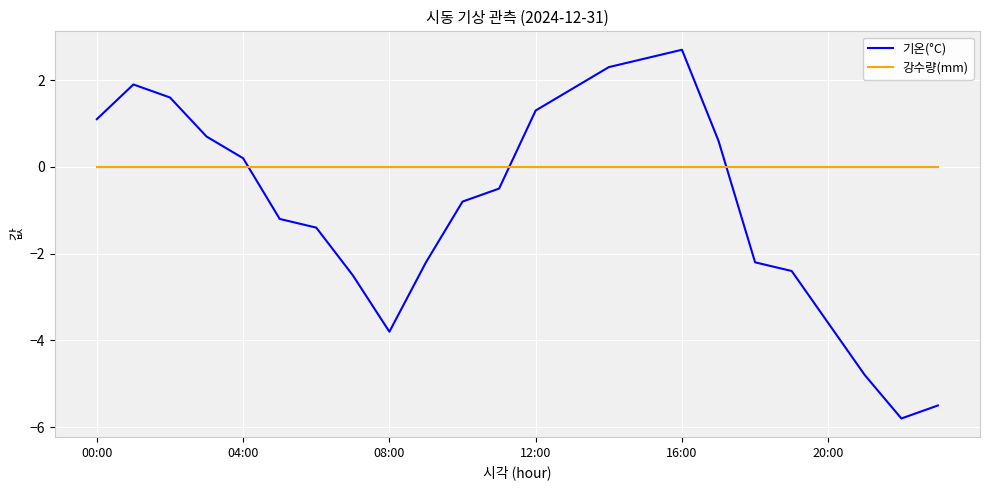

Reading left to right, transcribe all the data shown in this chart.

기온(°C): 1.1	1.9	1.6	0.7	0.2	-1.2	-1.4	-2.5	-3.8	-2.2	-0.8	-0.5	1.3	1.8	2.3	2.5	2.7	0.6	-2.2	-2.4	-3.6	-4.8	-5.8	-5.5
강수량(mm): 0.0	0.0	0.0	0.0	0.0	0.0	0.0	0.0	0.0	0.0	0.0	0.0	0.0	0.0	0.0	0.0	0.0	0.0	0.0	0.0	0.0	0.0	0.0	0.0